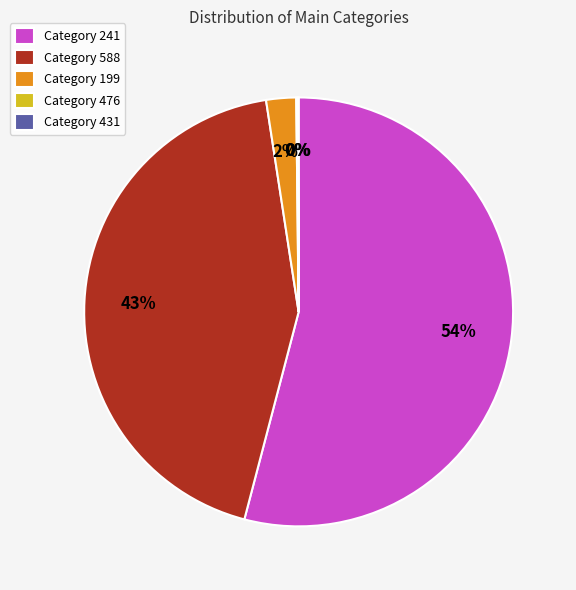

To the nearest percent, what percentage of the pie is Category 199?

2%